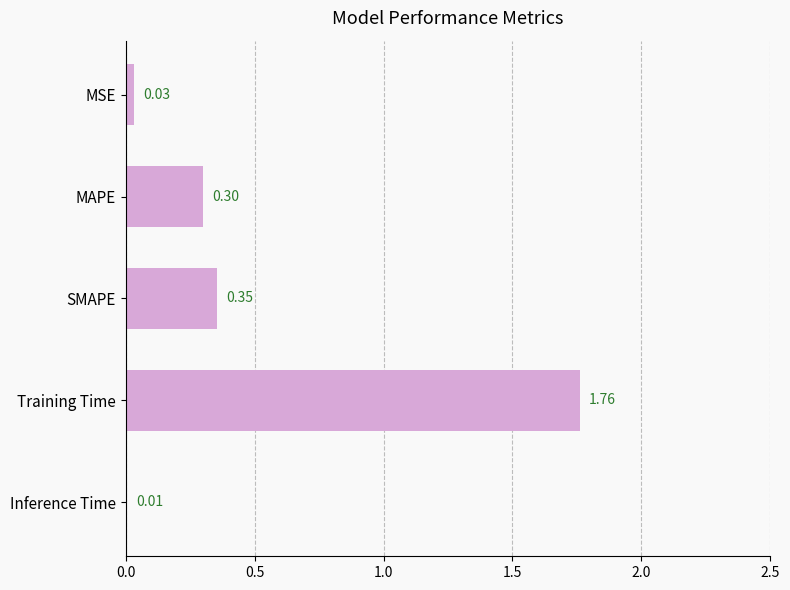

What is the sum of all values?

2.5